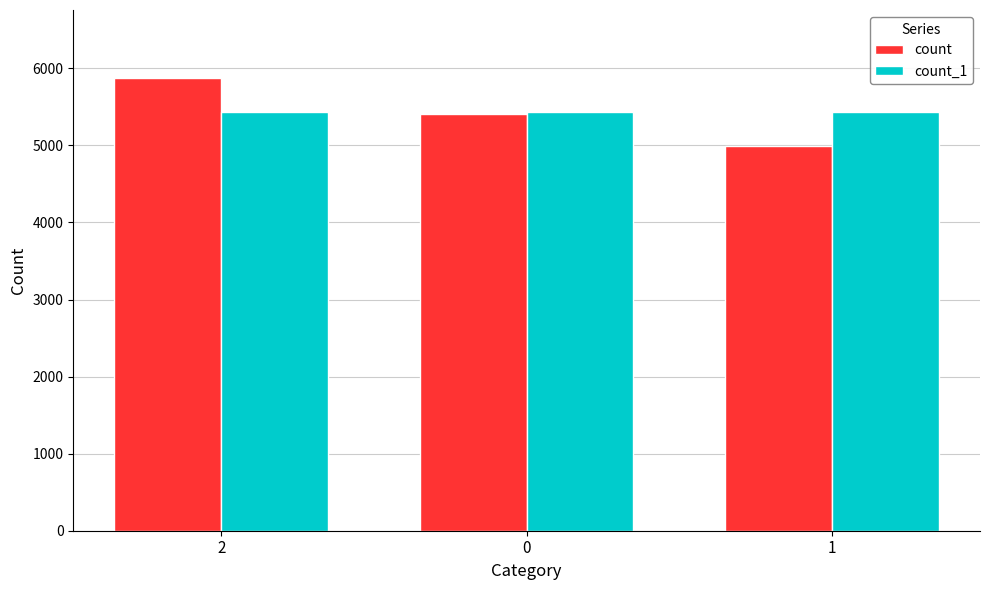

Is the value of count_1 at 2 greater than the value of count at 1?

Yes